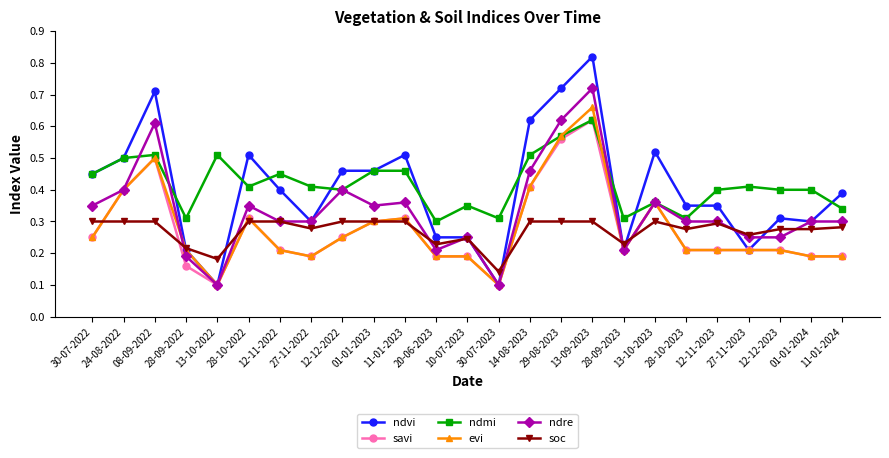

Between 14-08-2023 and 28-09-2023, which series saw the biggest shift?

ndvi